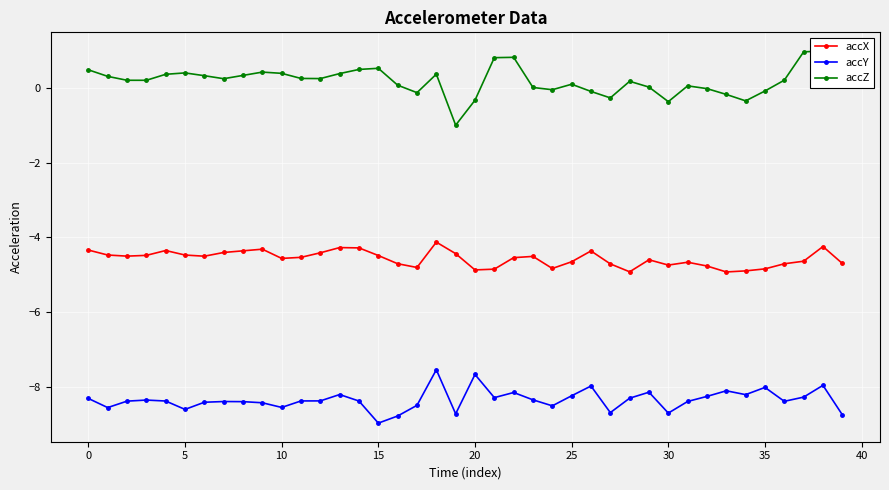

Reading left to right, what are all the values shown in this chart?

accX: -4.3	-4.5	-4.5	-4.5	-4.4	-4.5	-4.5	-4.4	-4.4	-4.3	-4.6	-4.5	-4.4	-4.3	-4.3	-4.5	-4.7	-4.8	-4.1	-4.4	-4.9	-4.9	-4.5	-4.5	-4.8	-4.7	-4.4	-4.7	-4.9	-4.6	-4.7	-4.7	-4.8	-4.9	-4.9	-4.8	-4.7	-4.6	-4.2	-4.7
accY: -8.3	-8.6	-8.4	-8.4	-8.4	-8.6	-8.4	-8.4	-8.4	-8.4	-8.5	-8.4	-8.4	-8.2	-8.4	-9.0	-8.8	-8.5	-7.5	-8.7	-7.7	-8.3	-8.1	-8.3	-8.5	-8.2	-8.0	-8.7	-8.3	-8.1	-8.7	-8.4	-8.3	-8.1	-8.2	-8.0	-8.4	-8.3	-8.0	-8.7
accZ: 0.5	0.3	0.2	0.2	0.4	0.4	0.3	0.2	0.3	0.4	0.4	0.2	0.2	0.4	0.5	0.5	0.1	-0.1	0.4	-1.0	-0.3	0.8	0.8	0.0	-0.1	0.1	-0.1	-0.3	0.2	0.0	-0.4	0.0	-0.0	-0.2	-0.4	-0.1	0.2	1.0	1.0	0.1